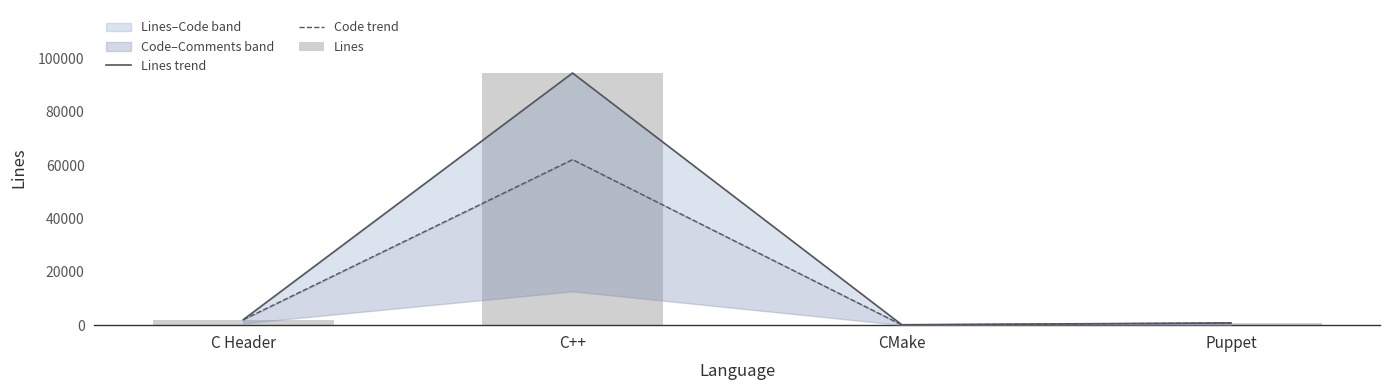

At which category does the chart reach its minimum across all series?

CMake